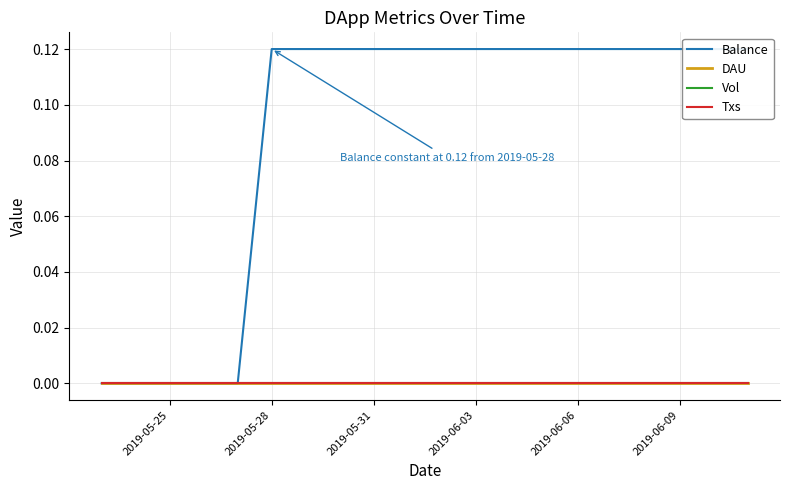

Where is Vol nearest to the value 0?

2019-05-25